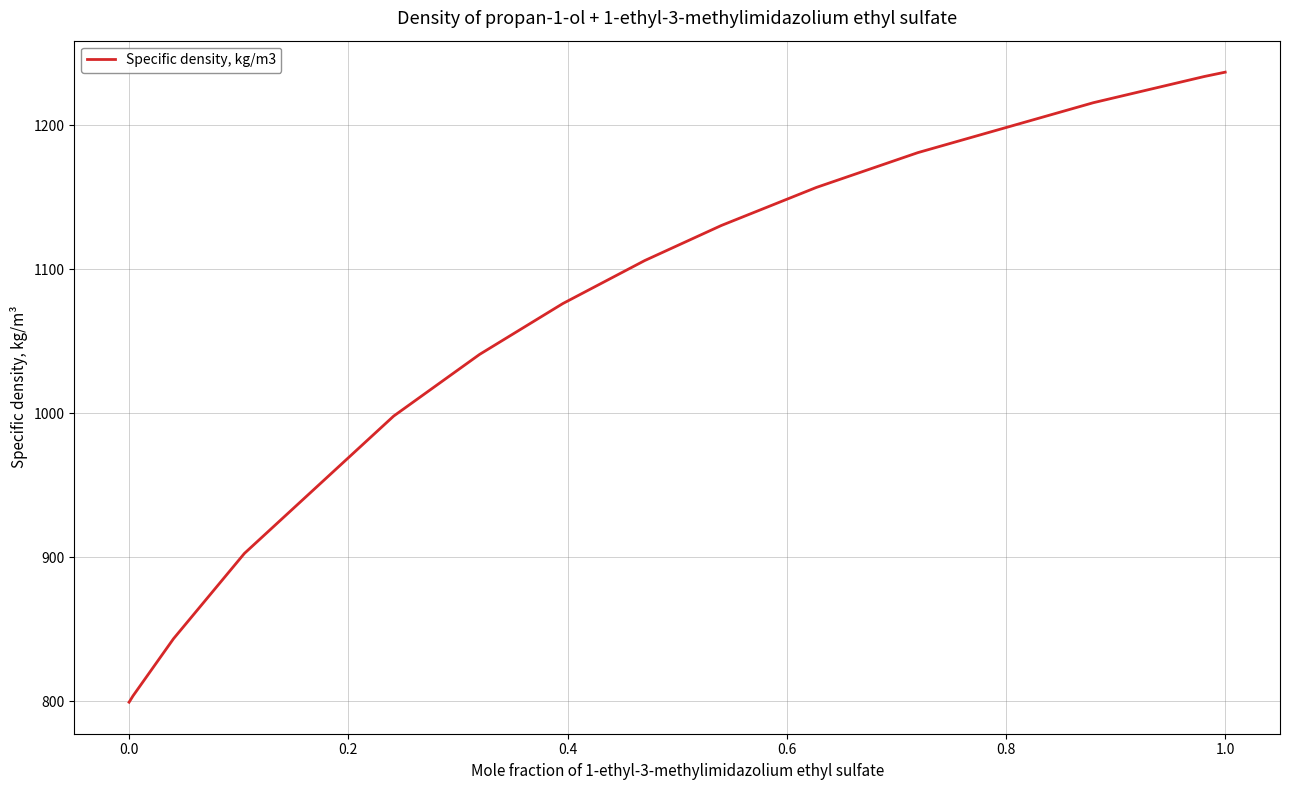

What is the maximum value shown in the chart?

1236.9